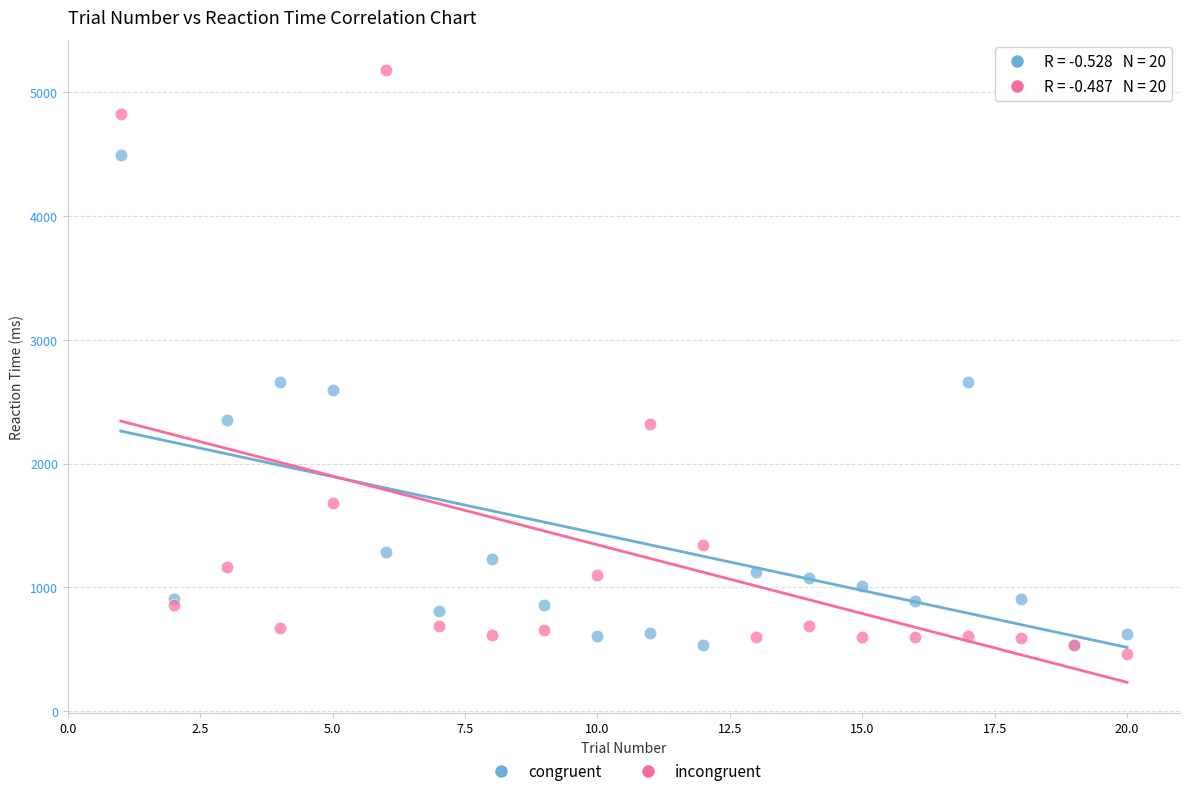

Which series reaches the maximum Y coordinate?

incongruent